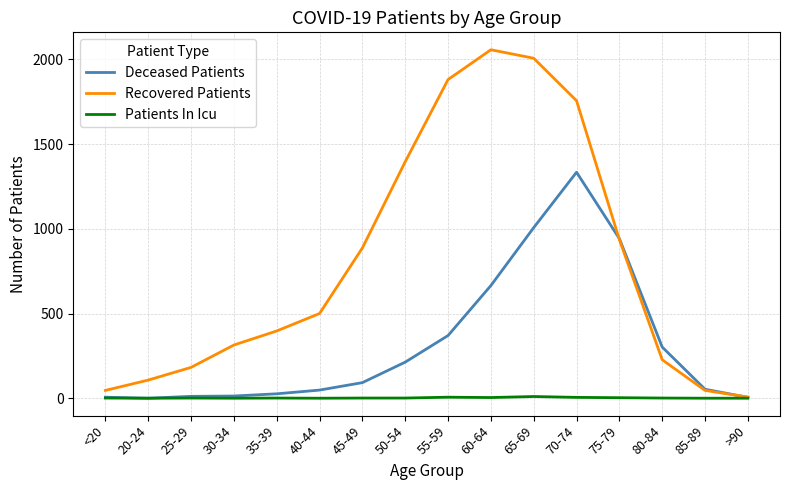

Between 70-74 and >90, which series saw the biggest shift?

Recovered Patients